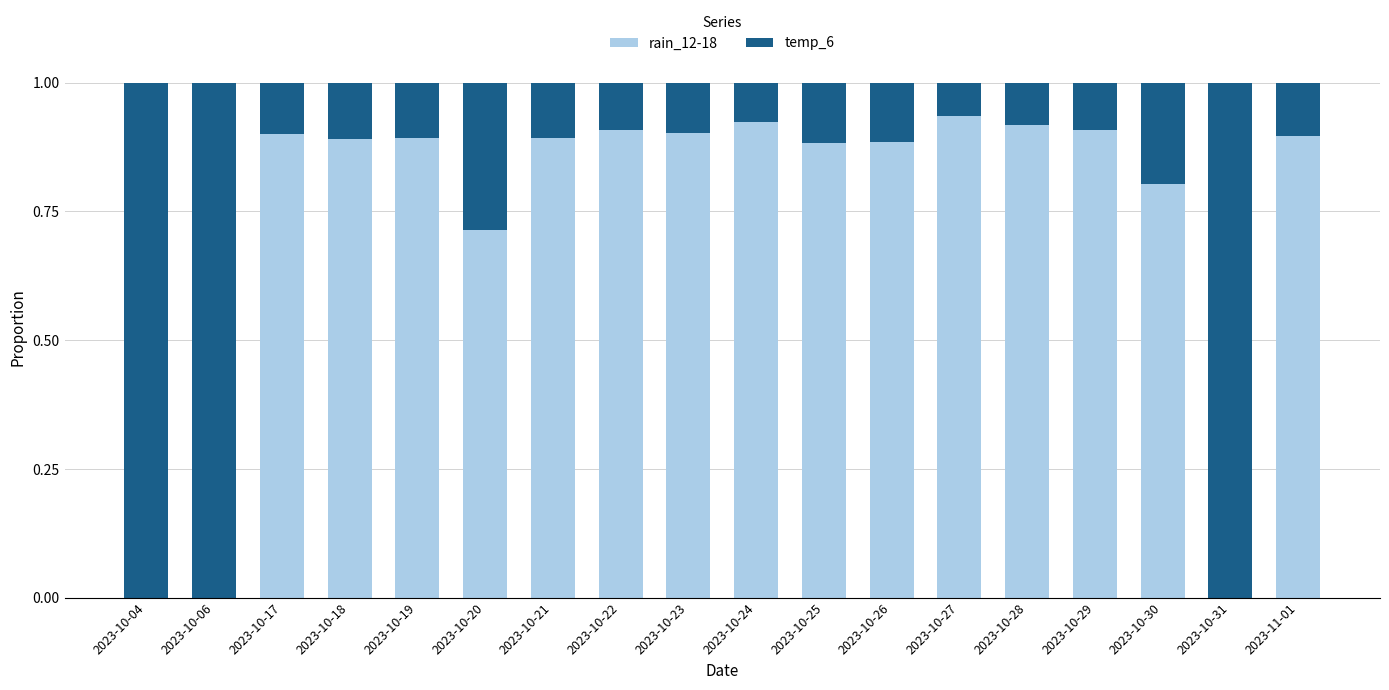

What is the sum of all rain_12-18 values?

13.3